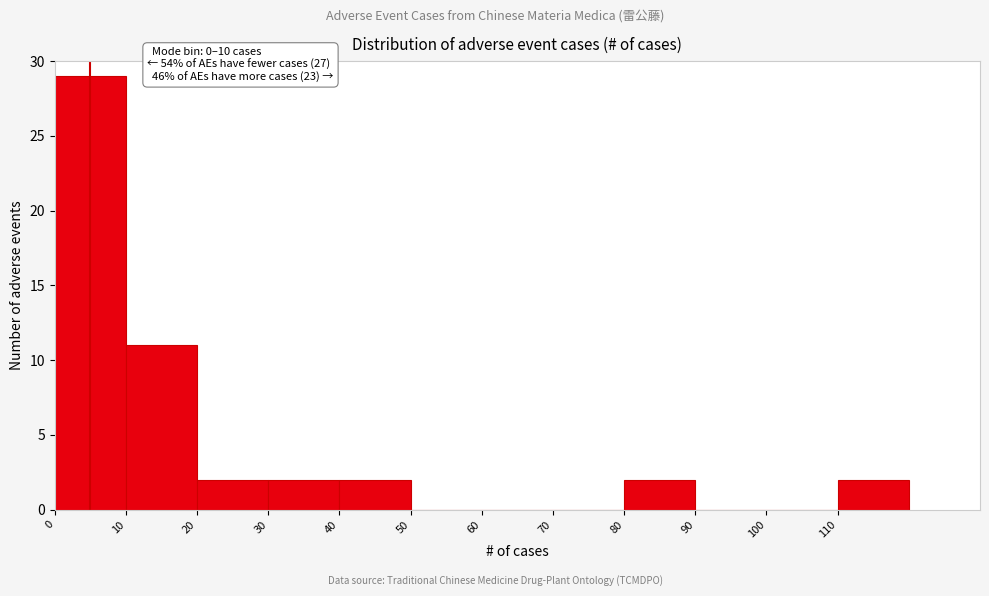

Over which range of the x-axis is the bar tallest?

0 to 10